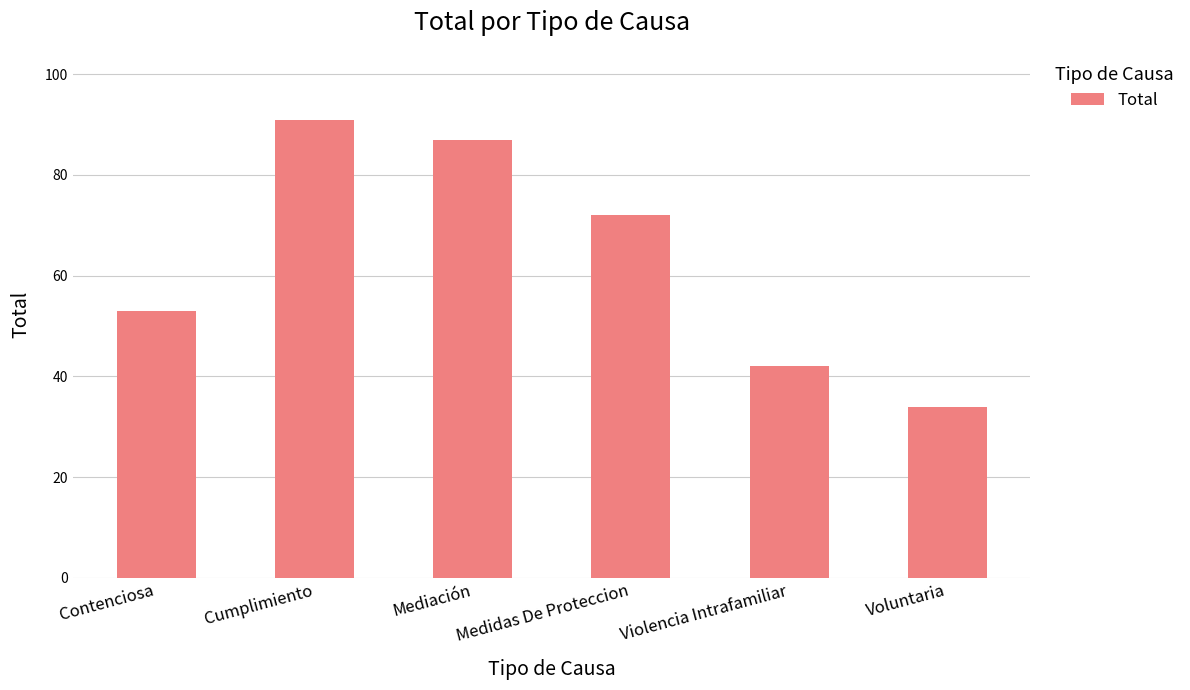

The chart shows a value of 108 at Medidas De Proteccion. True or false?

False